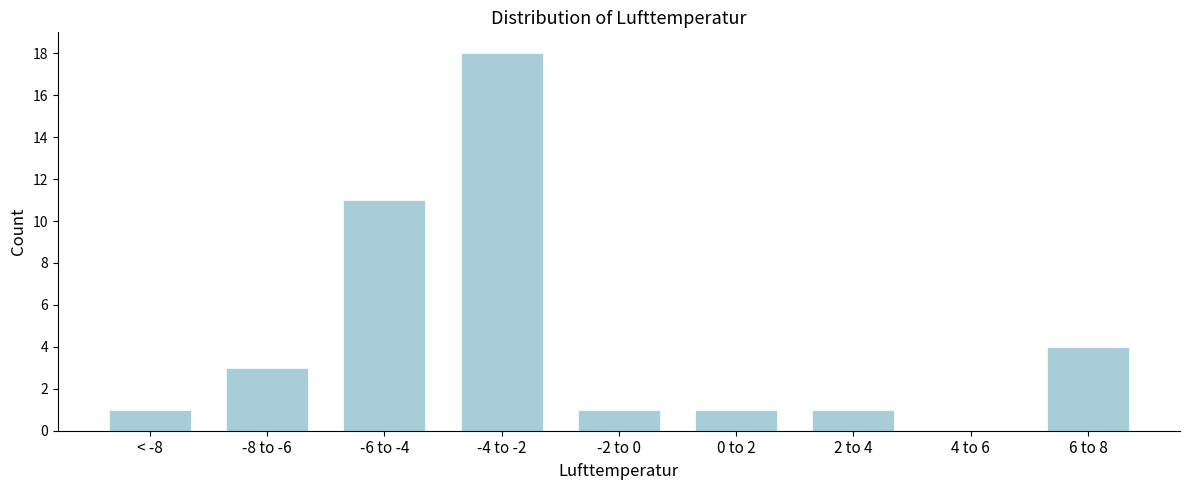

Reading right to left, what are all the values shown in this chart?

6 to 8=4	4 to 6=0	2 to 4=1	0 to 2=1	-2 to 0=1	-4 to -2=18	-6 to -4=11	-8 to -6=3	< -8=1